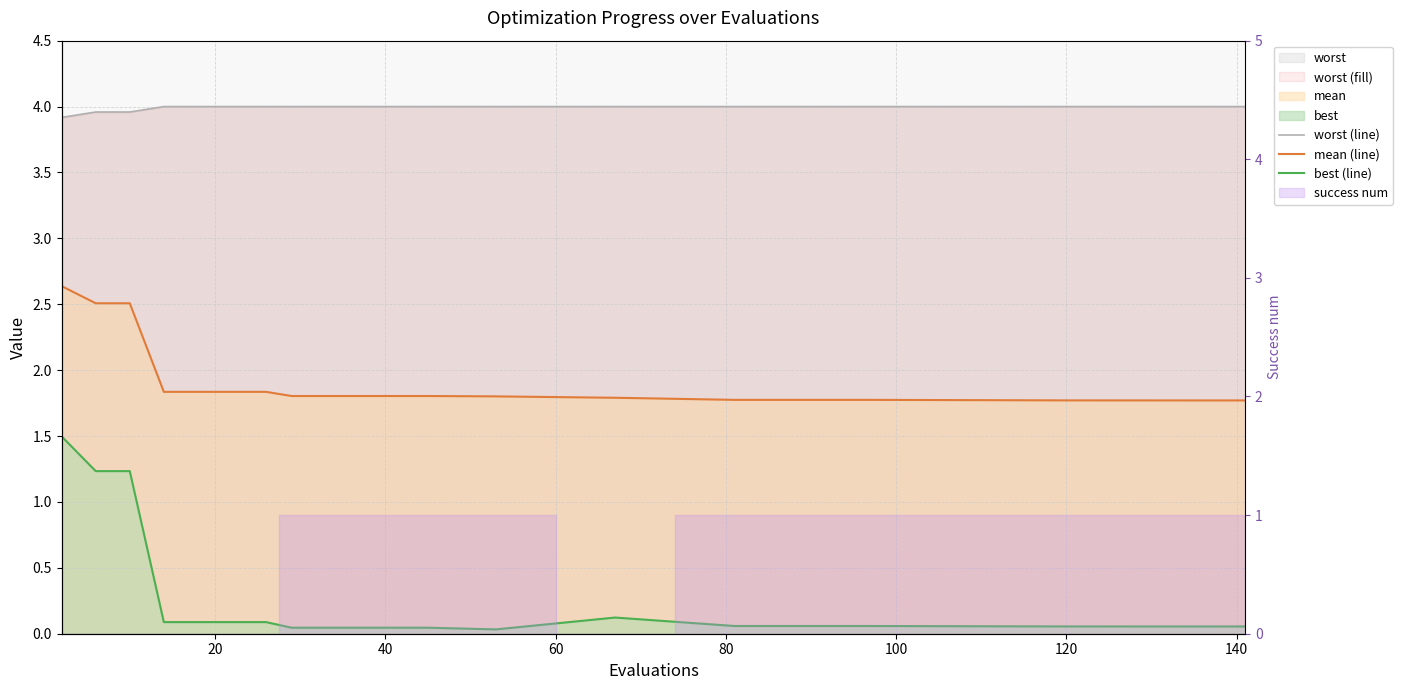

What is the value of the mean (line) point at the 12th from the left?

1.8